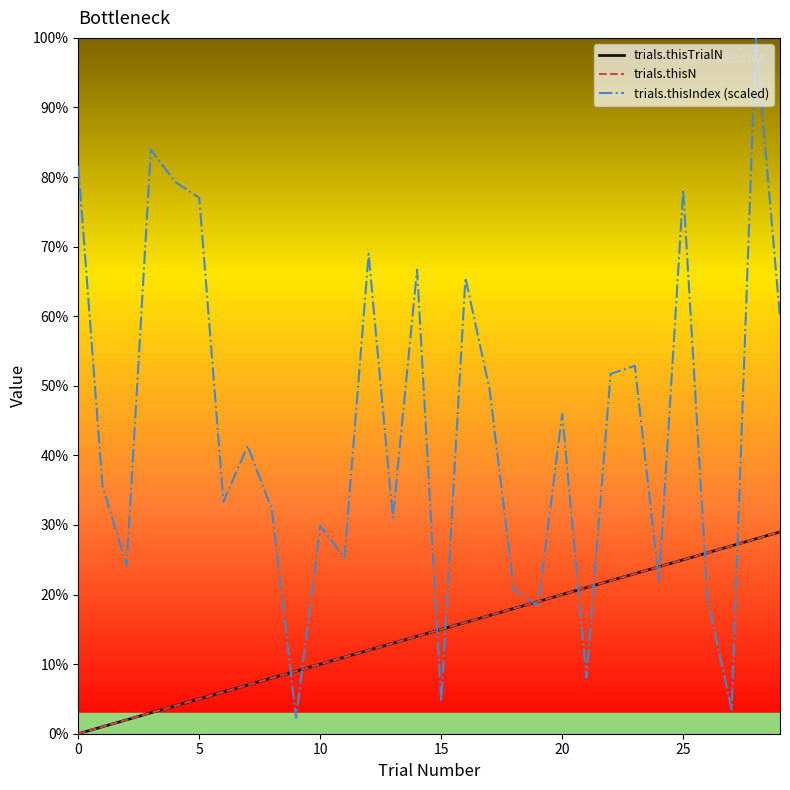

At which label is trials.thisTrialN closest to 14?

14